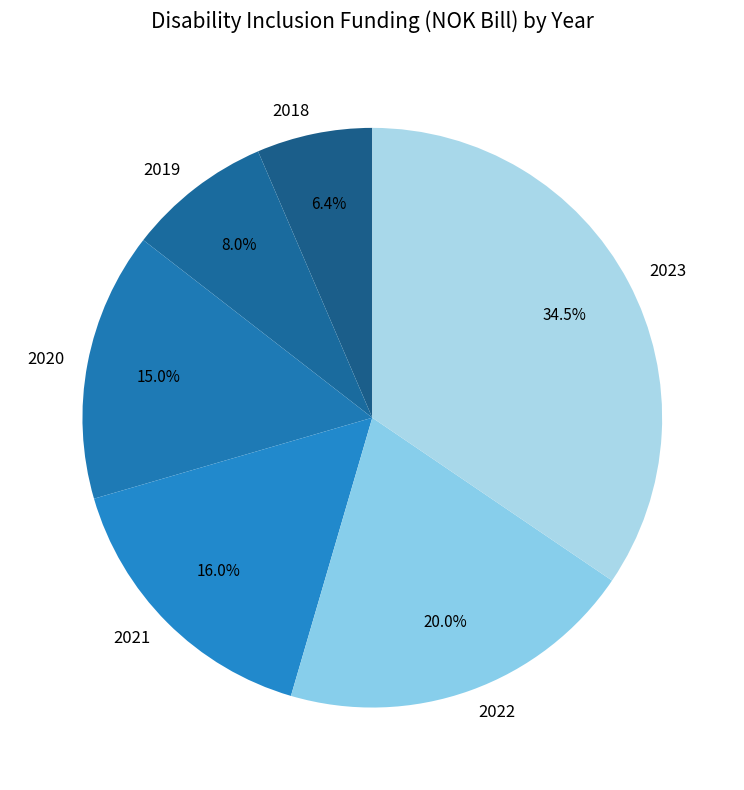

To the nearest percent, what is the difference between the largest and smallest slice percentages?

28%